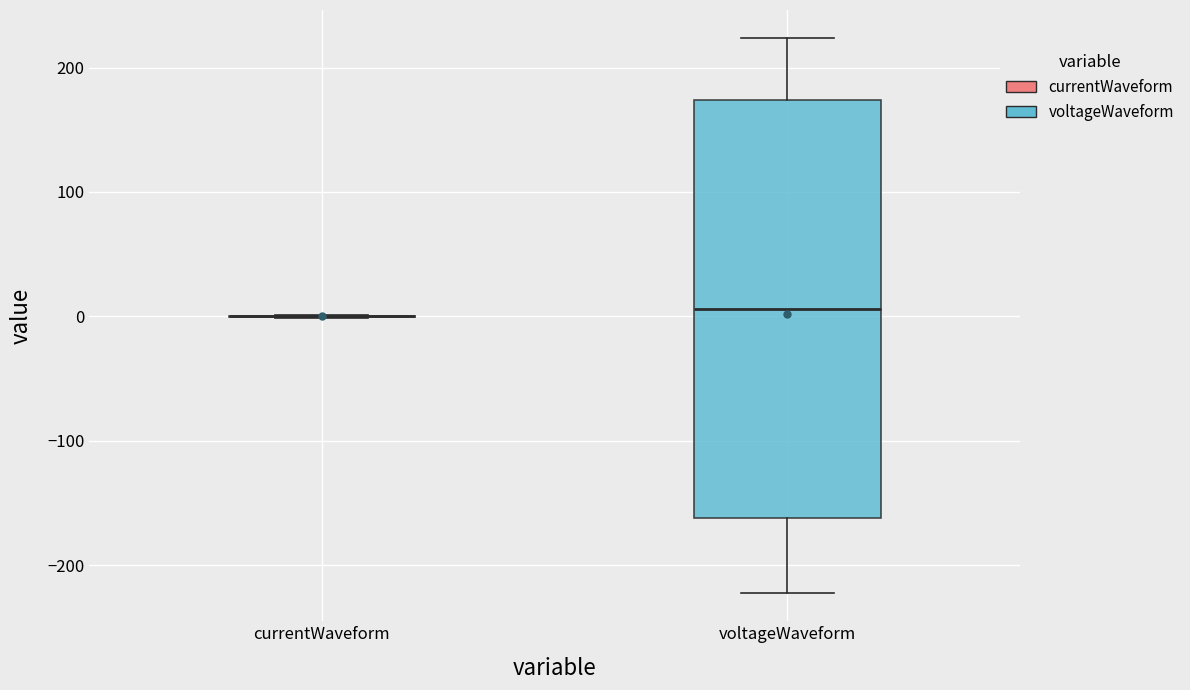

Reading left to right, read every box against the y-axis: the position of its median line, the range the box covers, and the ends of its whiskers. The values are not printed on the chart, so give them approximately, as read against the axis.

currentWaveform: box collapsed to a line at 0, whiskers 0 to 0
voltageWaveform: median 10, box -160 to 170, whiskers -220 to 220